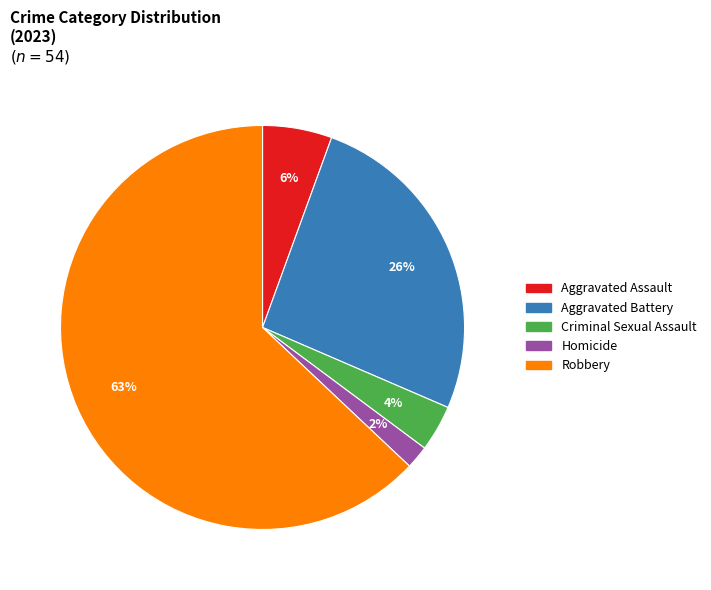

What percentage is the Criminal Sexual Assault slice, to the nearest percent?

4%